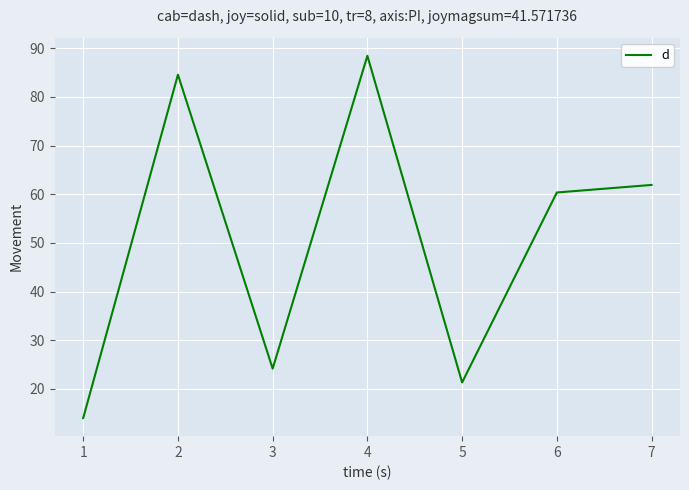

Where is the data nearest to the value 51?

6